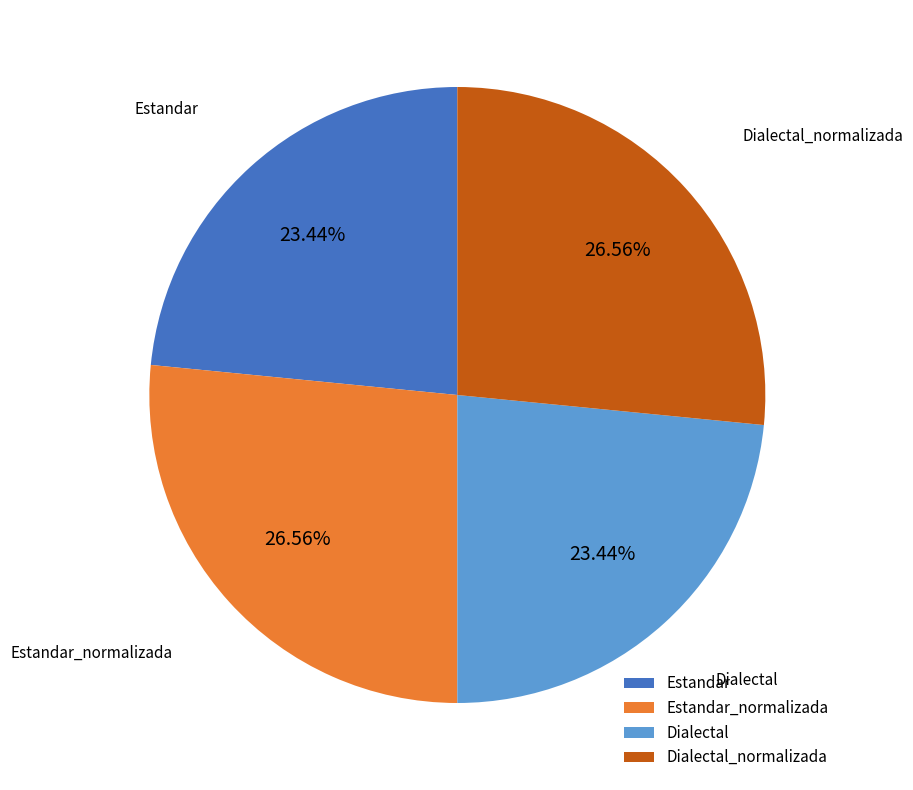

Does Estandar represent more than half of the total?

No